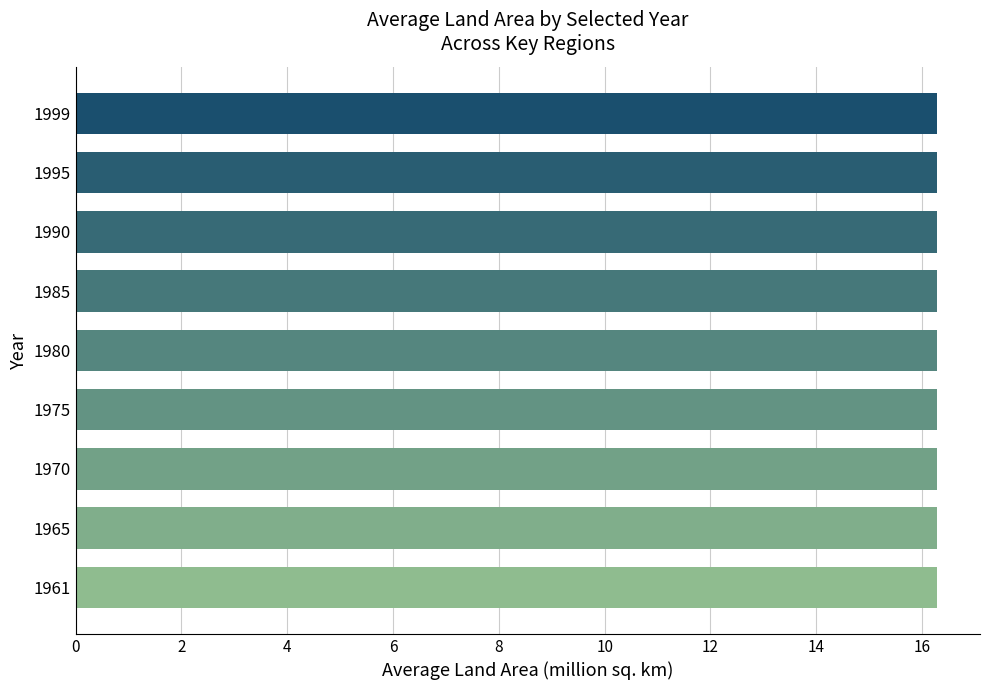

Reading bottom to top, what are all the values shown in this chart?

16.3	16.3	16.3	16.3	16.3	16.3	16.3	16.3	16.3